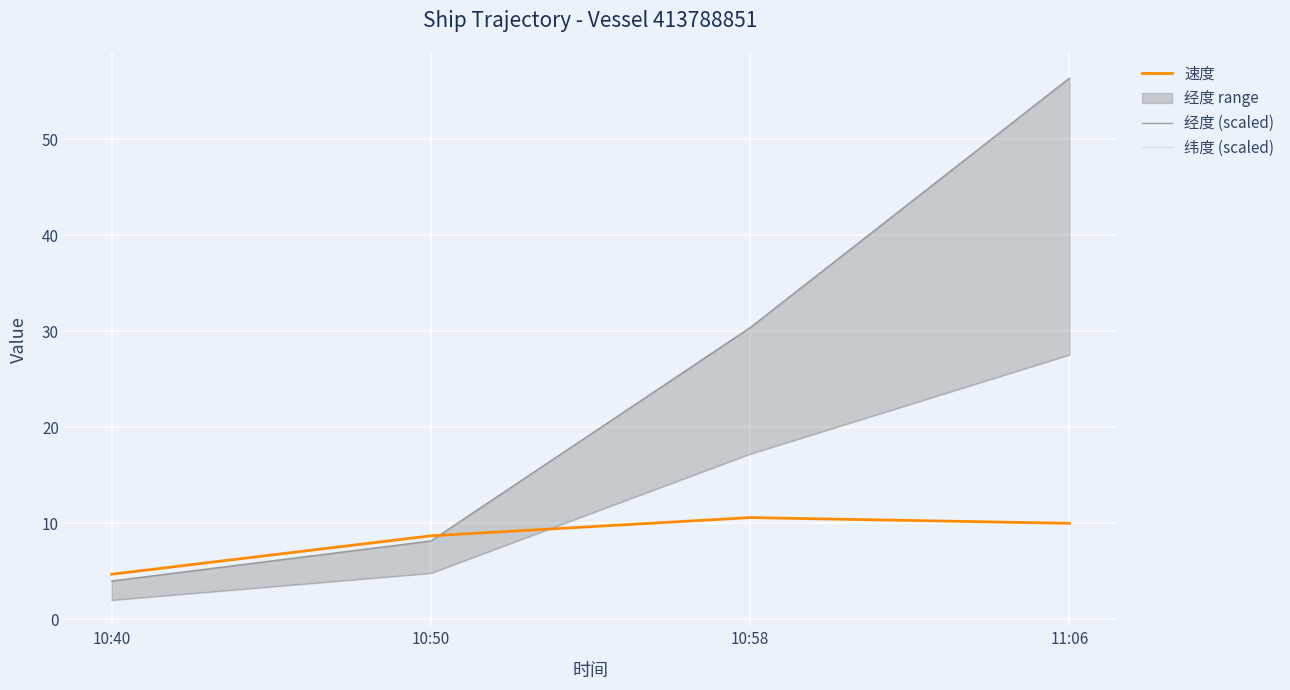

What value does the 纬度 (scaled) series have at 10:50?

4.8